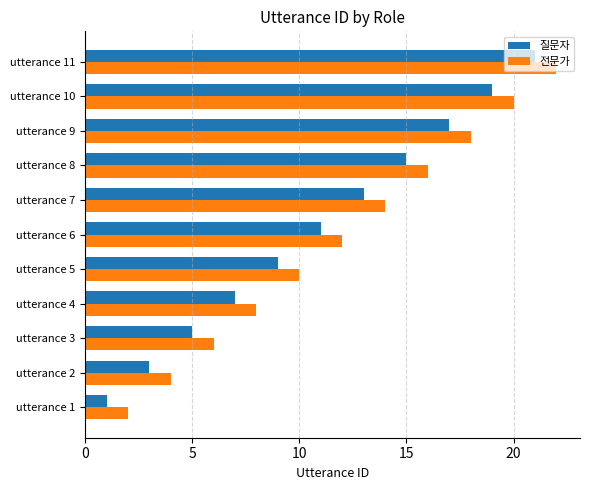

What is the average value of the 전문가 series?

12